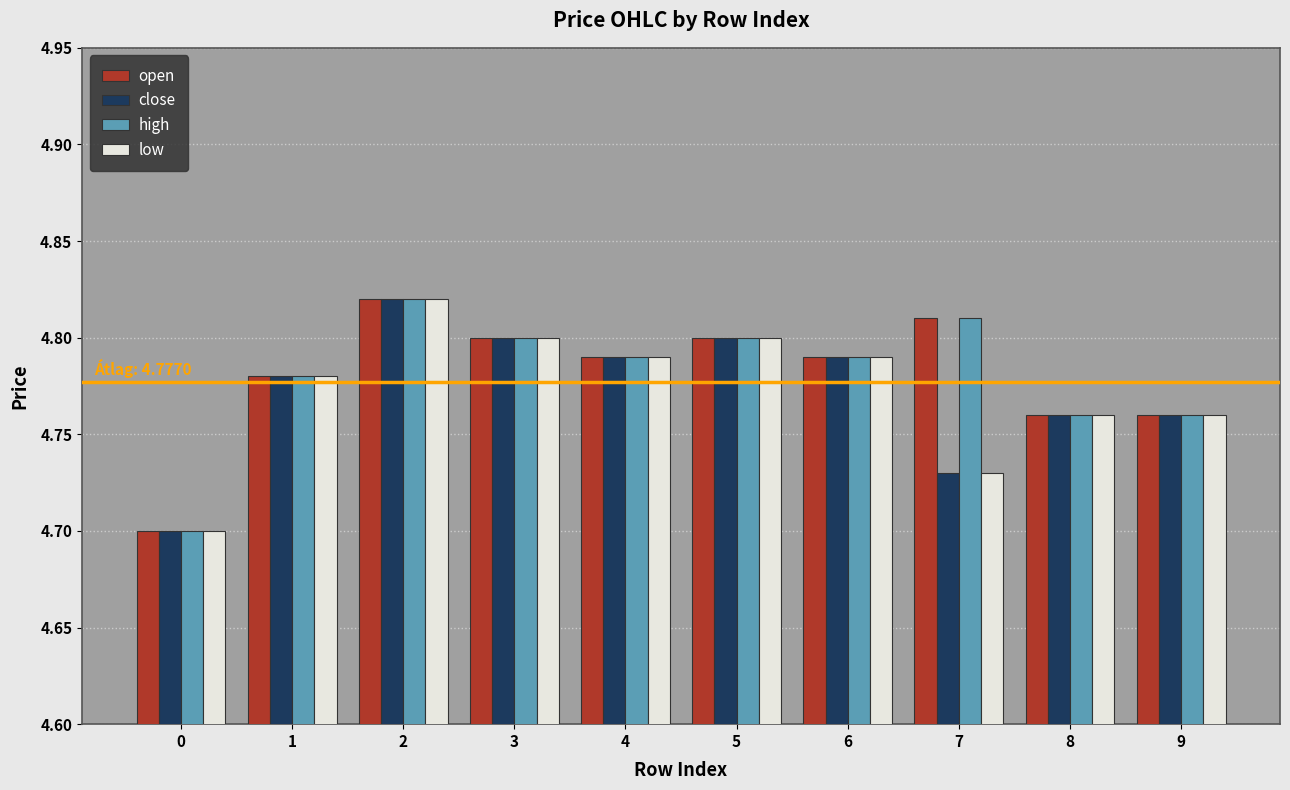

Count the open values in the range 4 to 5.

10